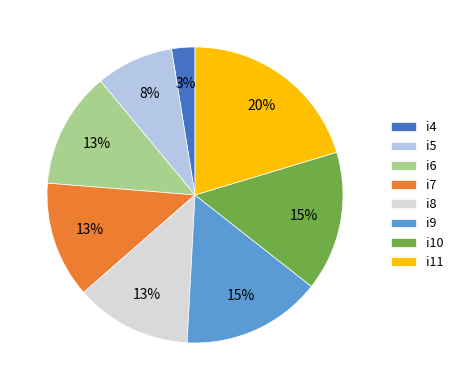

How many slices are in this pie chart?

8